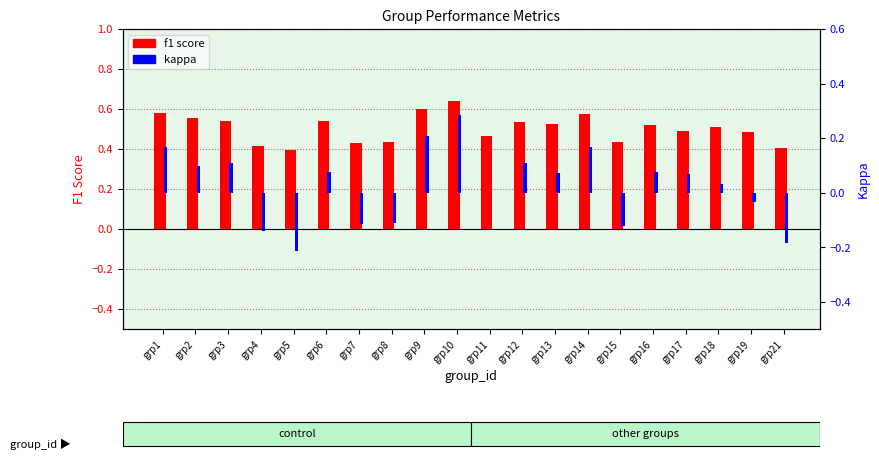

Which category has the lowest value across all series?

grp5